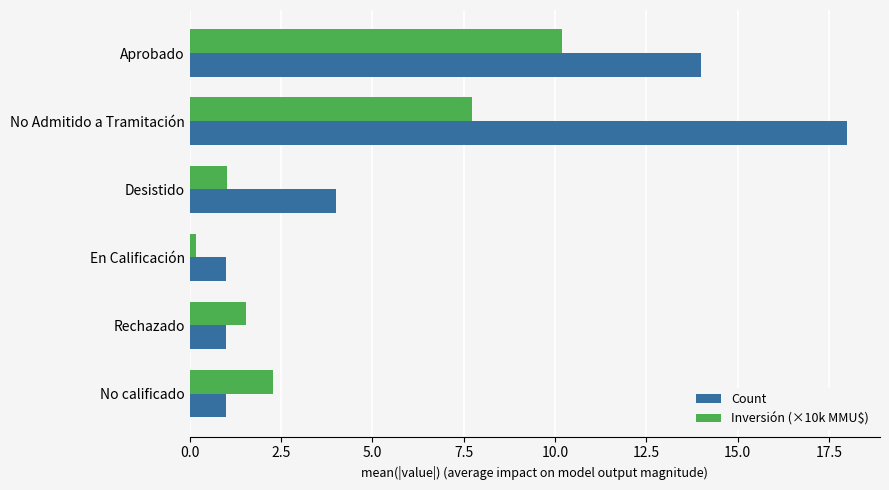

Which series has the largest range (max minus min)?

Count